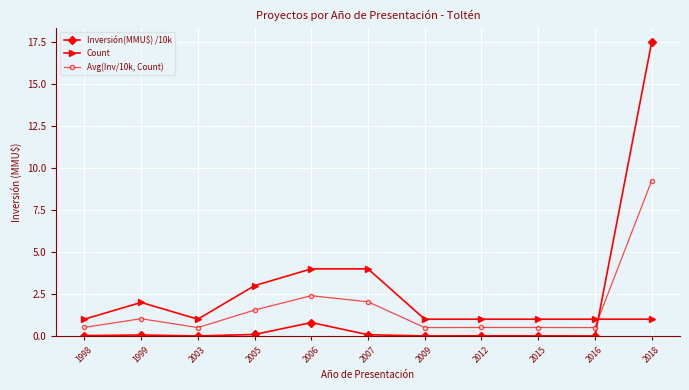

What are all the series names shown in the legend?

Inversión(MMU$) /10k, Count, Avg(Inv/10k, Count)